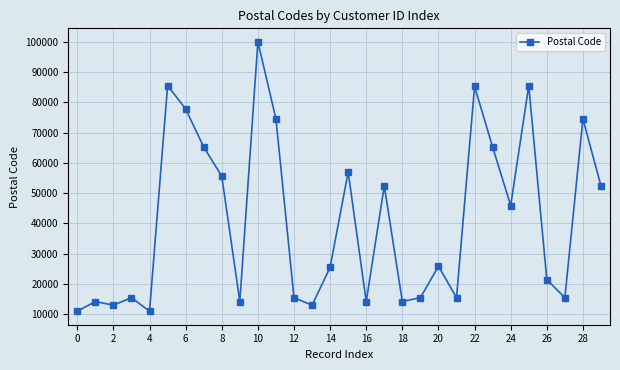

What is the sum of all values?

1231771